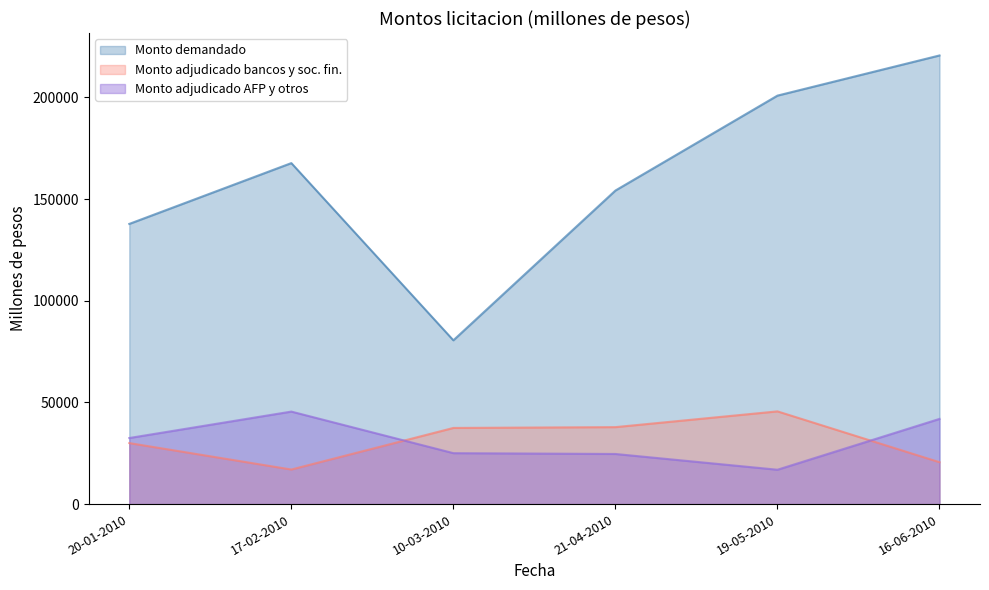

True or false: Monto adjudicado AFP y otros has more than 0 points higher than both neighbors.

True